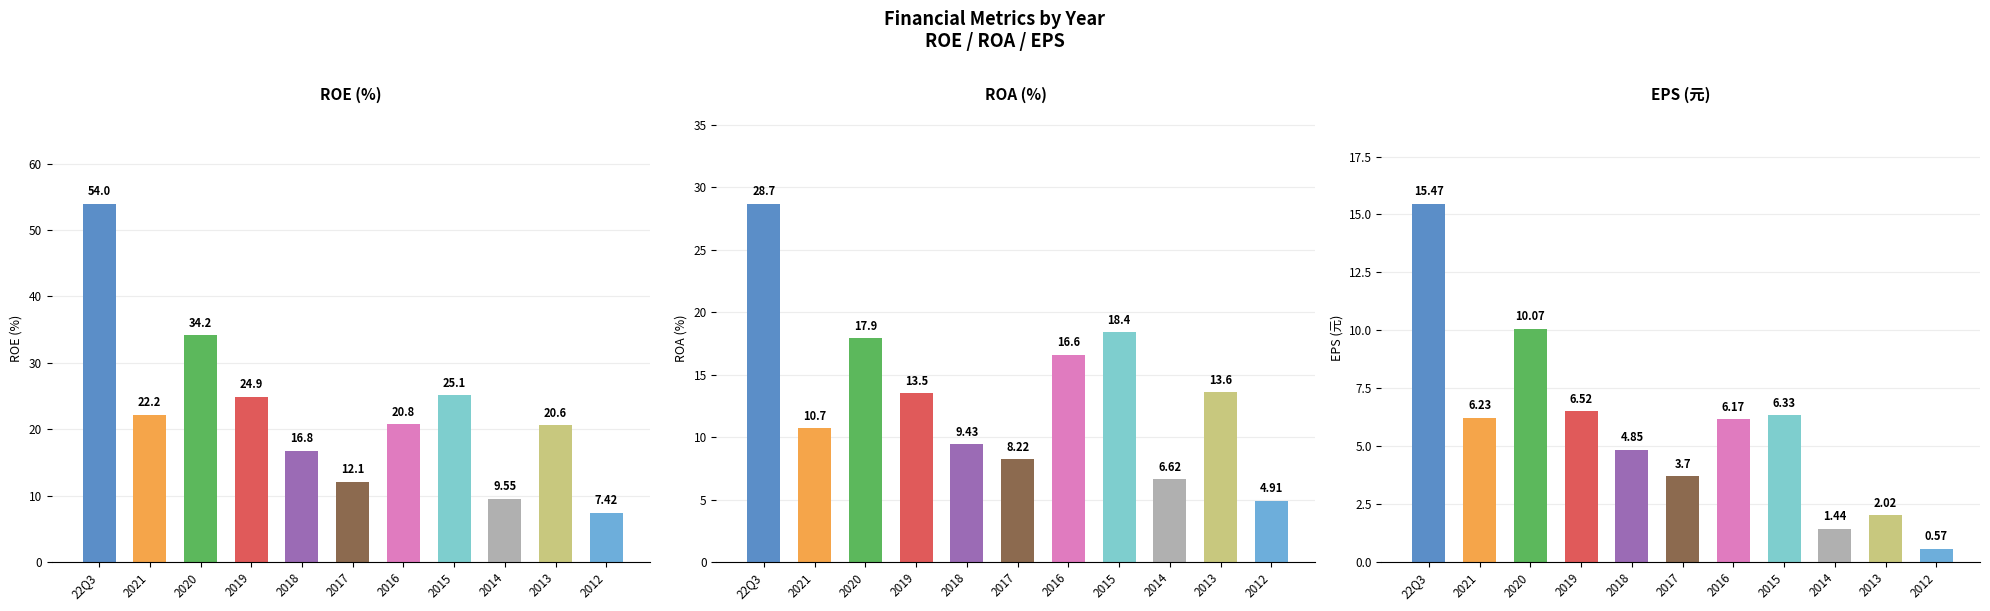

Is it true that ROE (%) equals 5.8 at 2017?

False